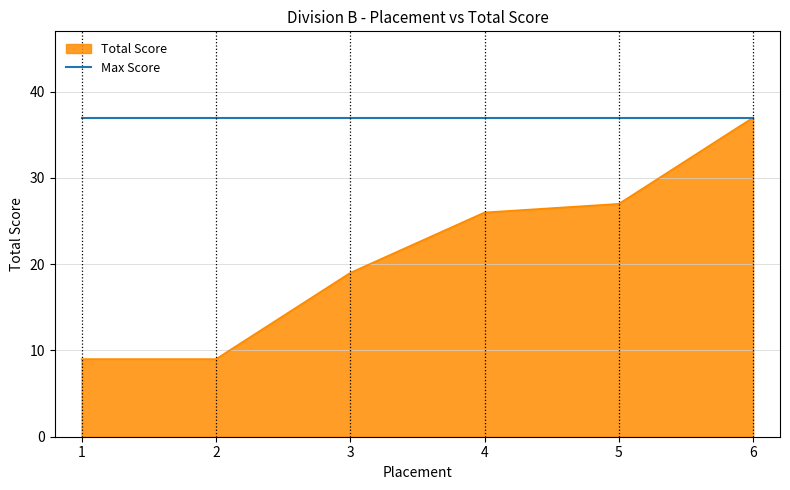

Which category has the highest value in the Total Score series?

6